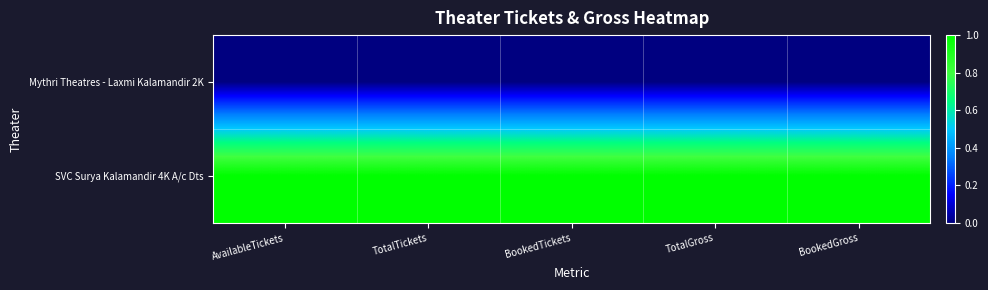

Which category has the lowest value across all series?

AvailableTickets